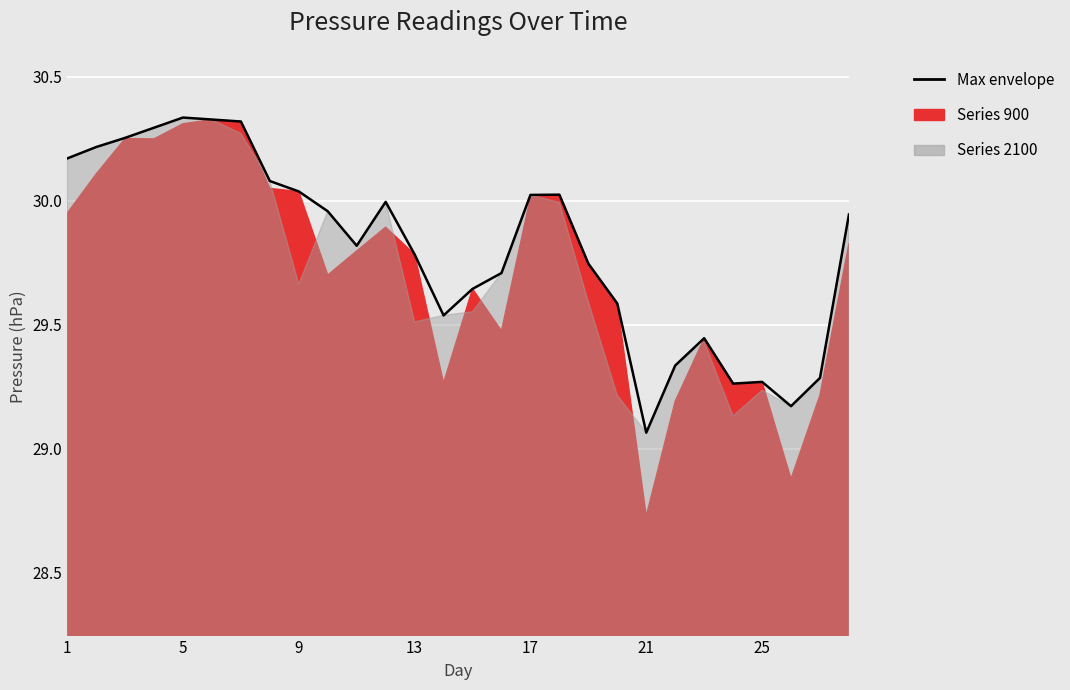

What is the sum of all values?

834.7